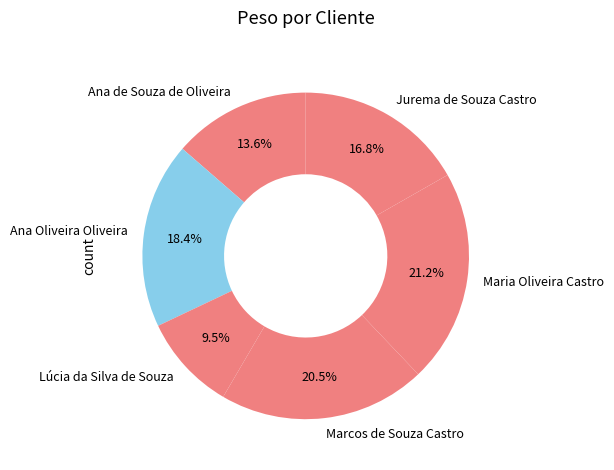

Is there a majority slice in this chart?

No